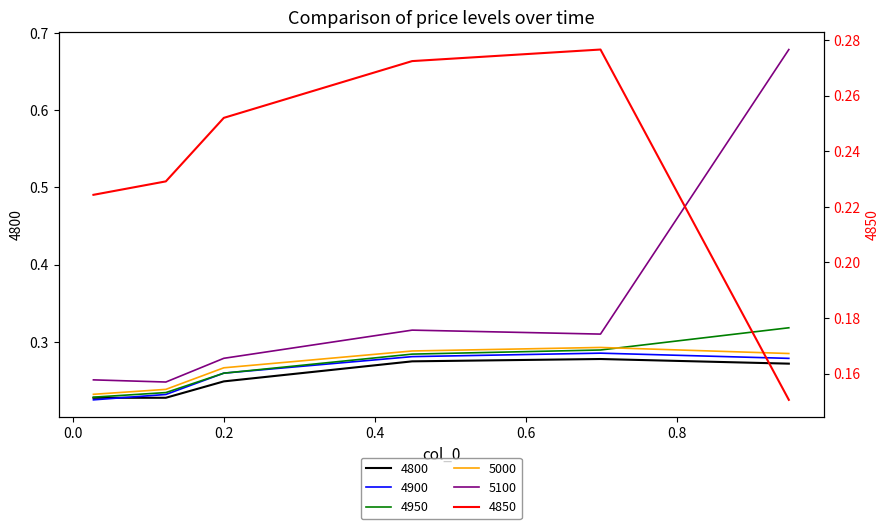

List the labels in order of 4950 value, smallest first.

0.0273972602739726, 0.1232876712328767, 0.2, 0.4493150684931507, 0.6986301369863014, 0.947945205479452